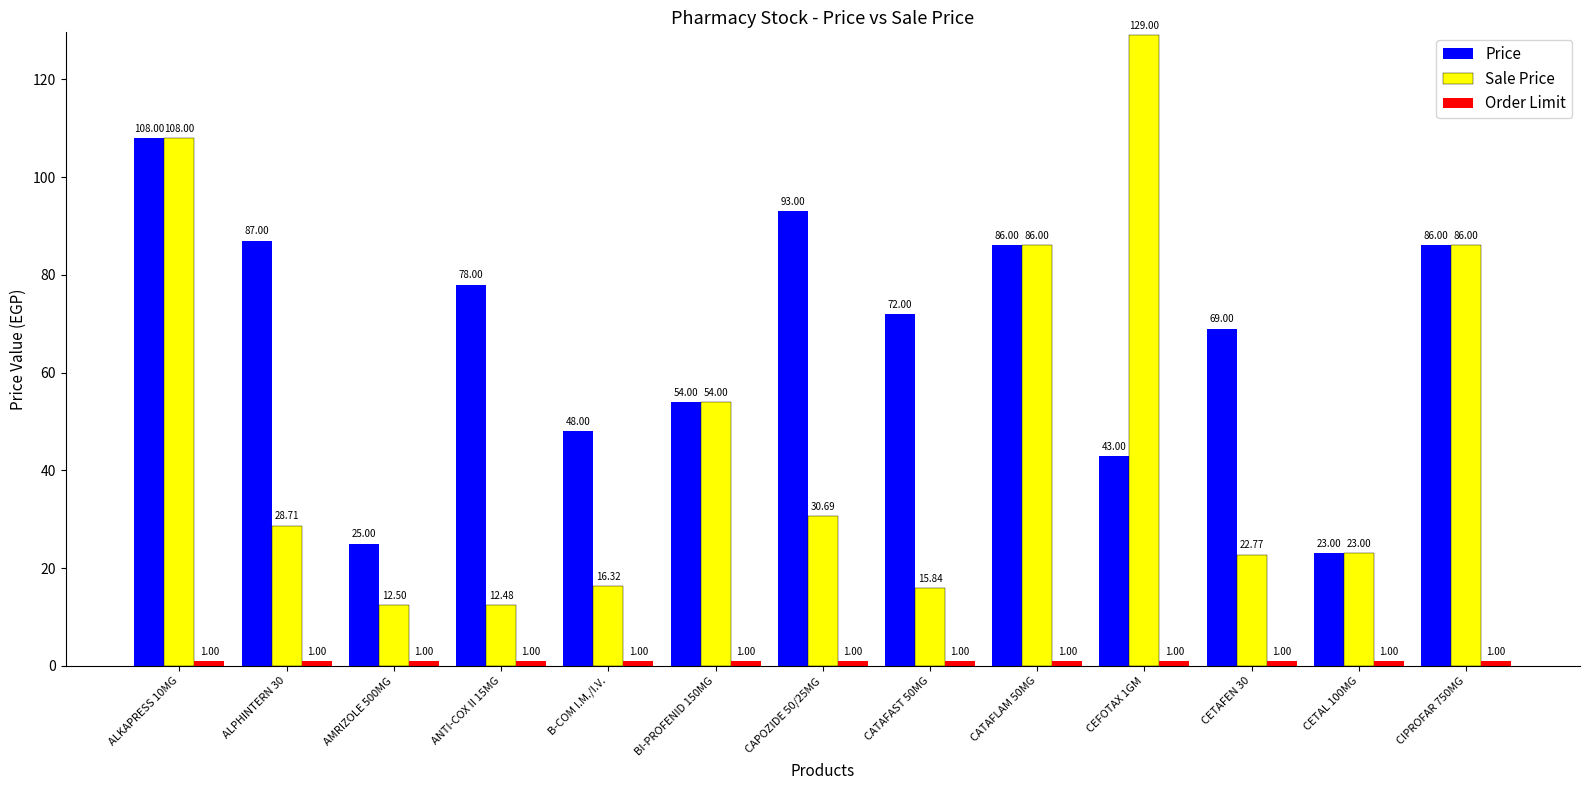

At how many categories does at least one series exceed 32?

11